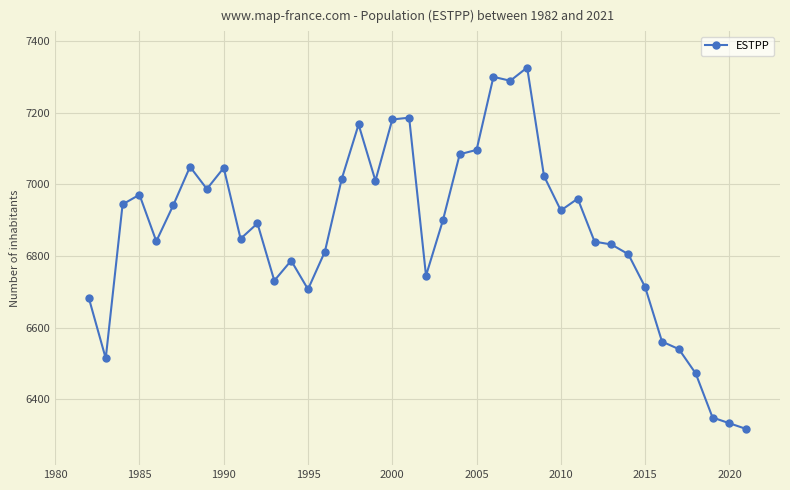

What is the average value?

6868